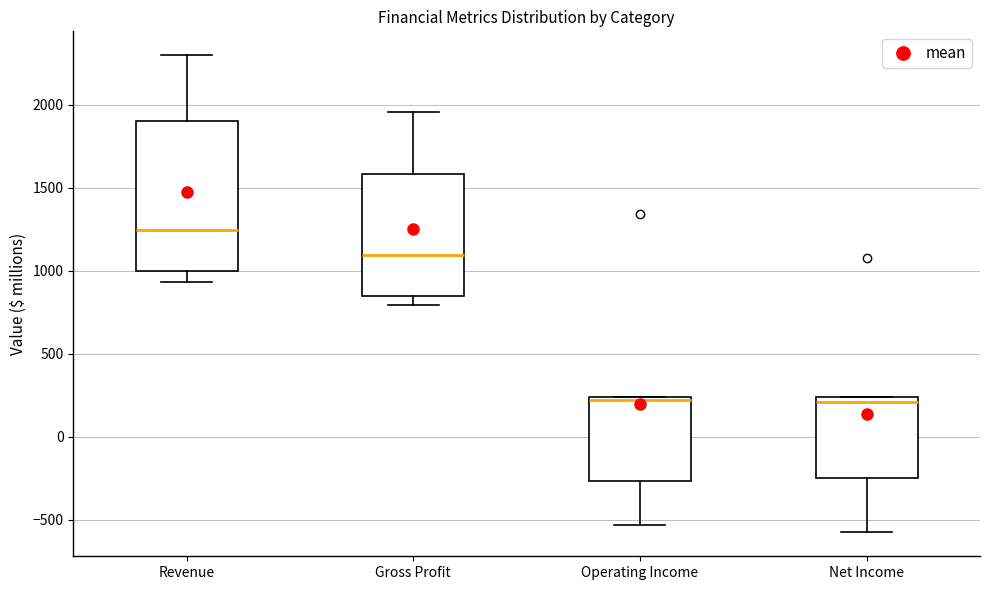

Reading left to right, read every box against the y-axis: the position of its median line, the range the box covers, and the ends of its whiskers. The values are not printed on the chart, so give them approximately, as read against the axis.

Revenue: median 1250, box 1000 to 1900, whiskers 950 to 2300
Gross Profit: median 1100, box 850 to 1600, whiskers 800 to 1950
Operating Income: median 200, box -250 to 250, whiskers -550 to 250
Net Income: median 200, box -250 to 250, whiskers -600 to 250